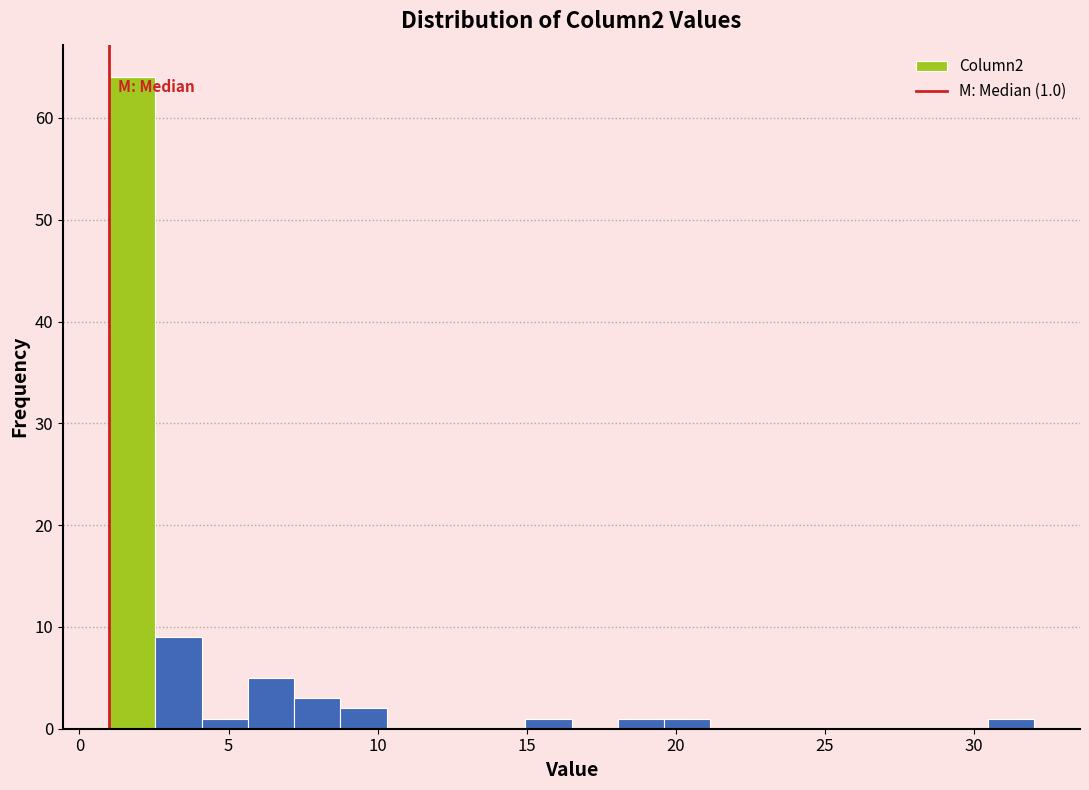

Read against the x-axis, roughly where is the centre of the tallest bar?

2.0